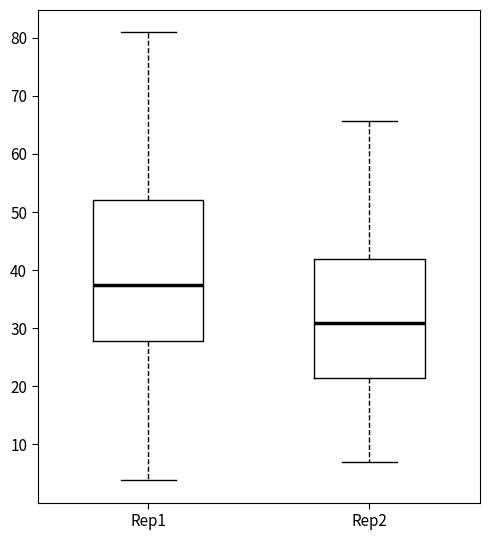

Comparing the boxes themselves (not the whiskers), which one is the tallest?

Rep1